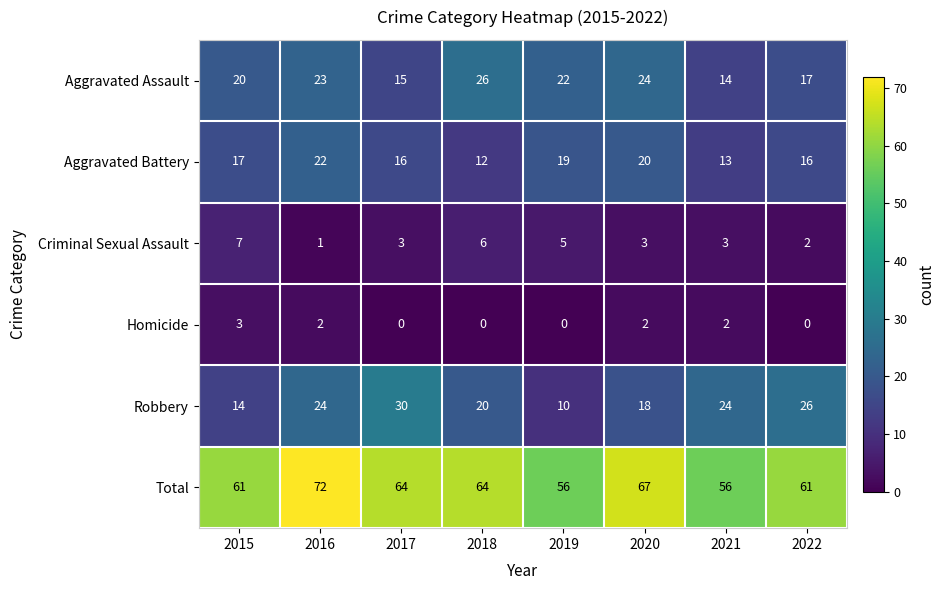

Which series has the largest total across all categories?

Total